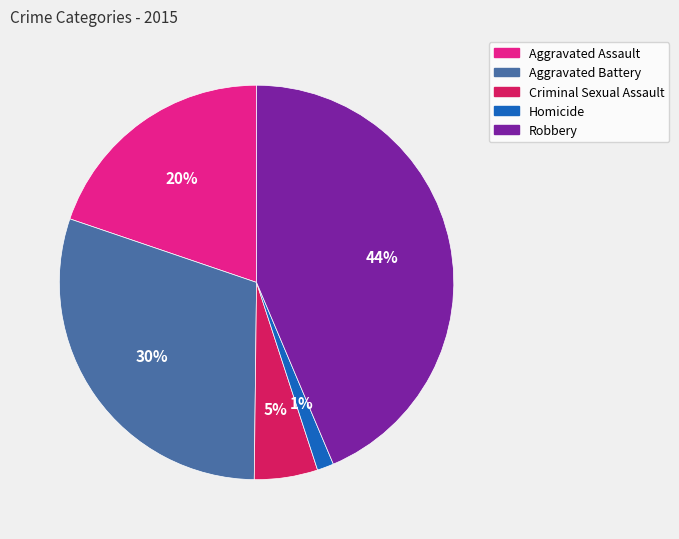

How many segments does this pie chart have?

5